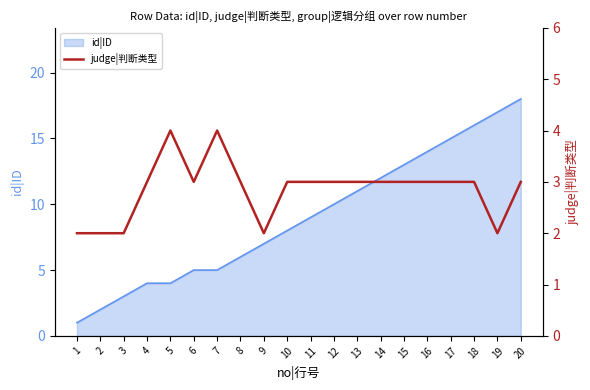

How many lines are shown in the chart?

1